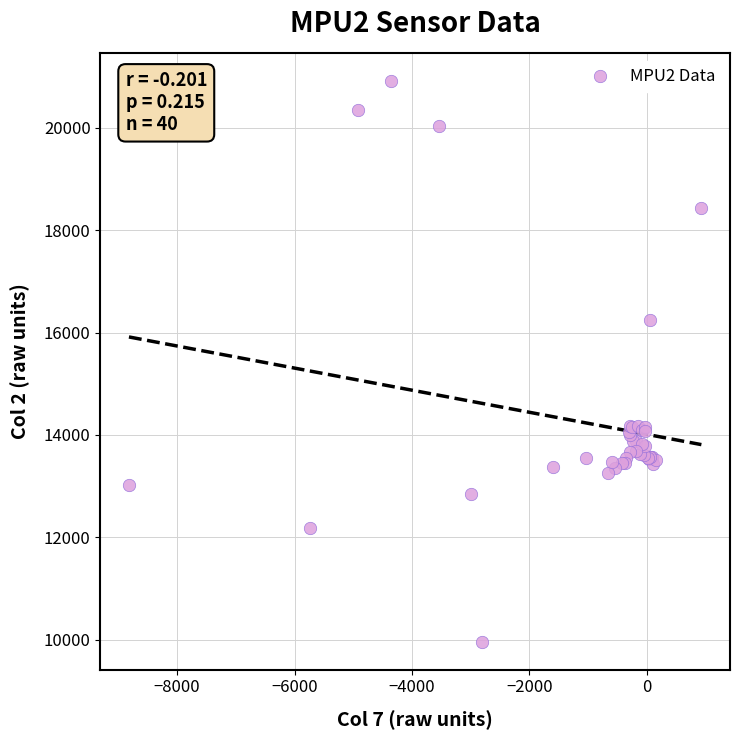

What Y value in the scatter plot is closest to 15440?

16244